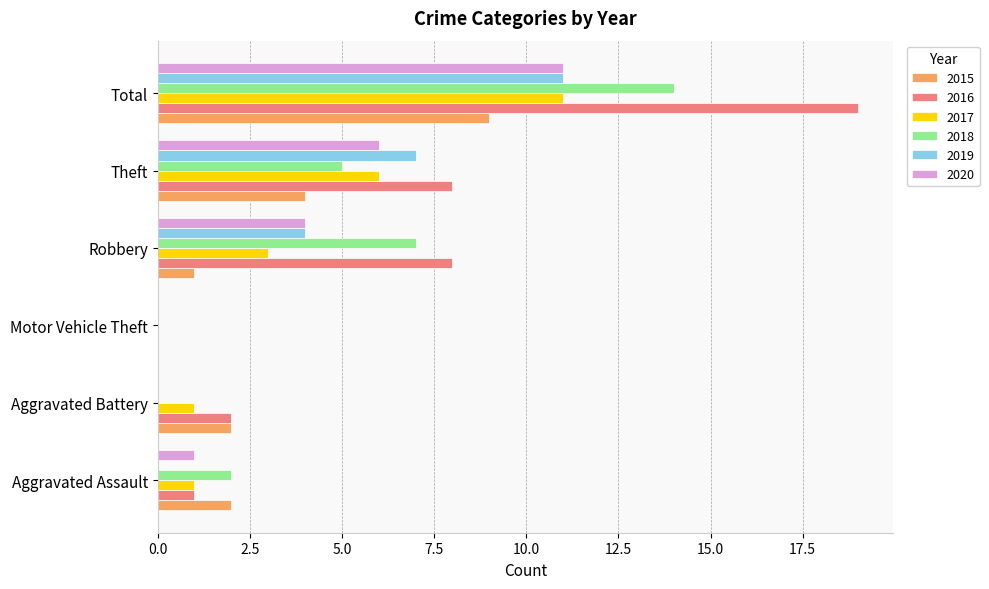

Which series changed the most between Aggravated Battery and Total?

2016